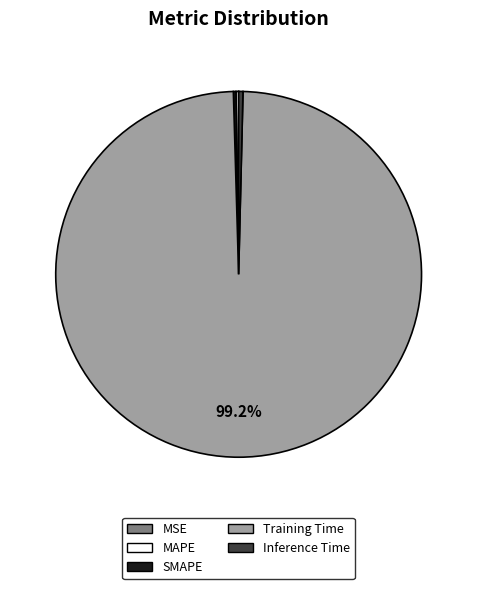

What percentage is the Training Time slice, to the nearest percent?

99%